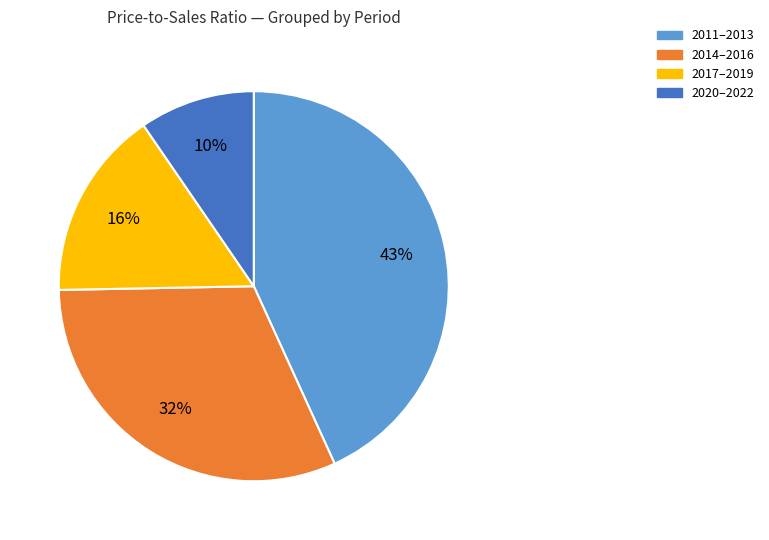

Does 2014–2016 account for over 50% of the chart?

No